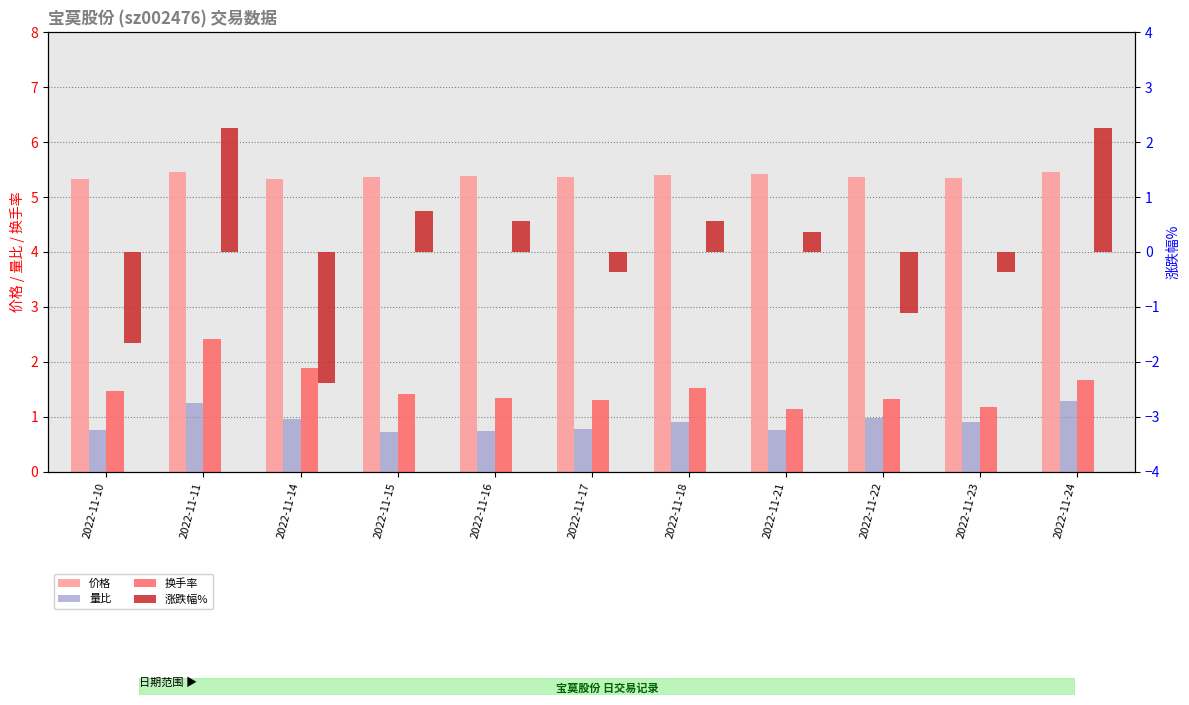

What are all the series names shown in the legend?

价格, 量比, 换手率, 涨跌幅%